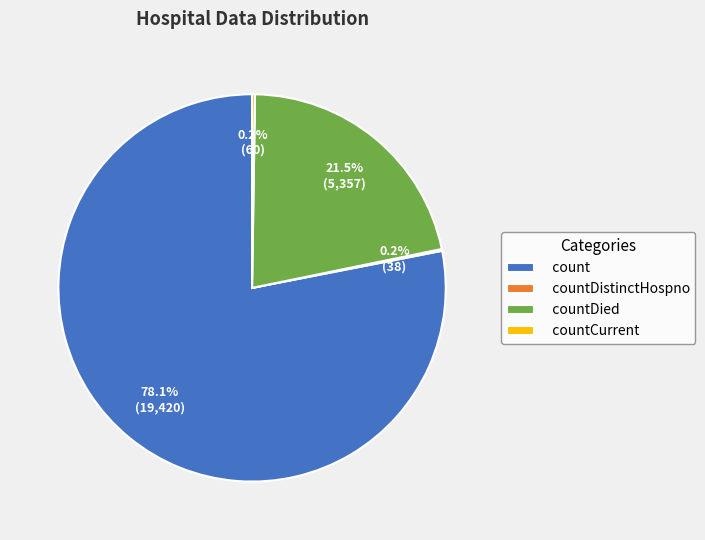

Which slice is the largest?

count